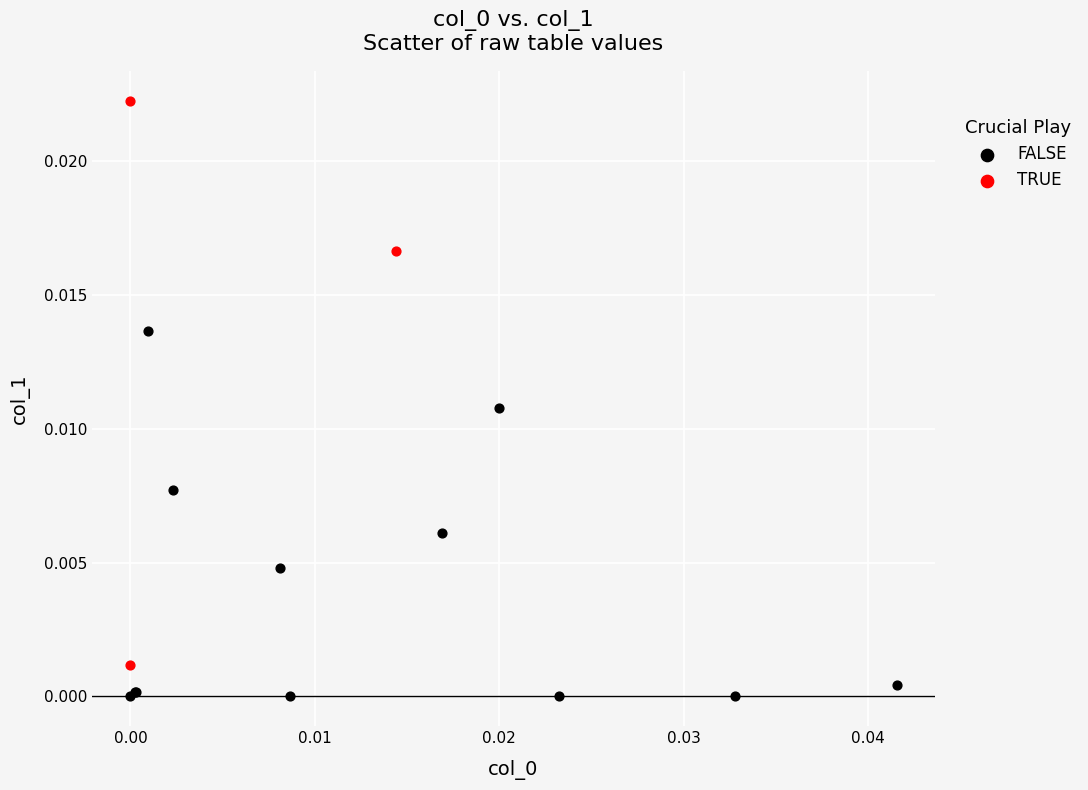

What are all the series names shown in the legend?

FALSE, TRUE